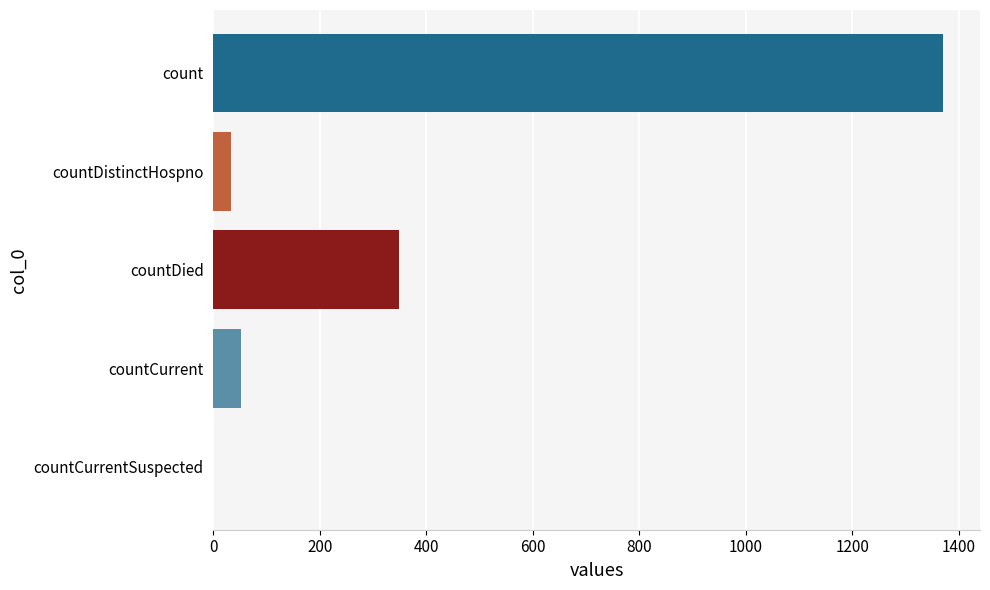

How many categories are shown in the chart?

5